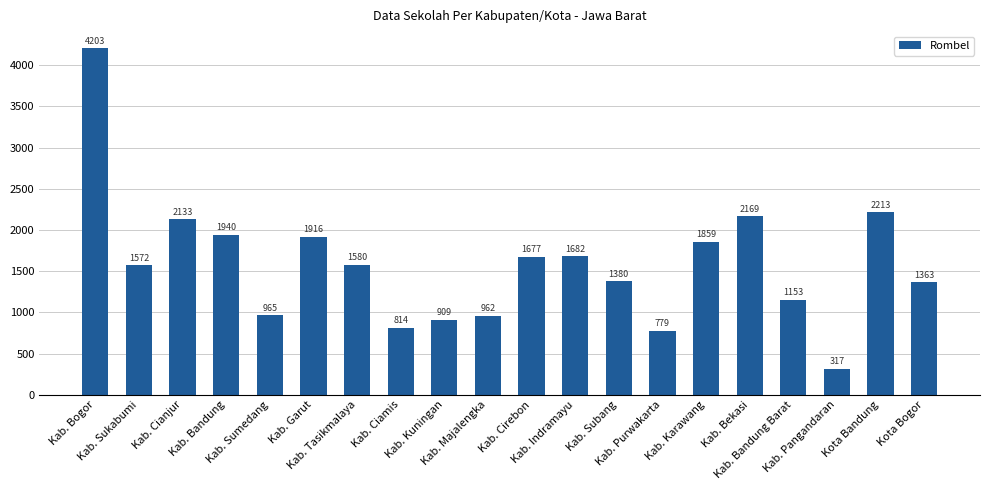

Rank the categories by value from lowest to highest.

Kab. Pangandaran, Kab. Purwakarta, Kab. Ciamis, Kab. Kuningan, Kab. Majalengka, Kab. Sumedang, Kab. Bandung Barat, Kota Bogor, Kab. Subang, Kab. Sukabumi, Kab. Tasikmalaya, Kab. Cirebon, Kab. Indramayu, Kab. Karawang, Kab. Garut, Kab. Bandung, Kab. Cianjur, Kab. Bekasi, Kota Bandung, Kab. Bogor